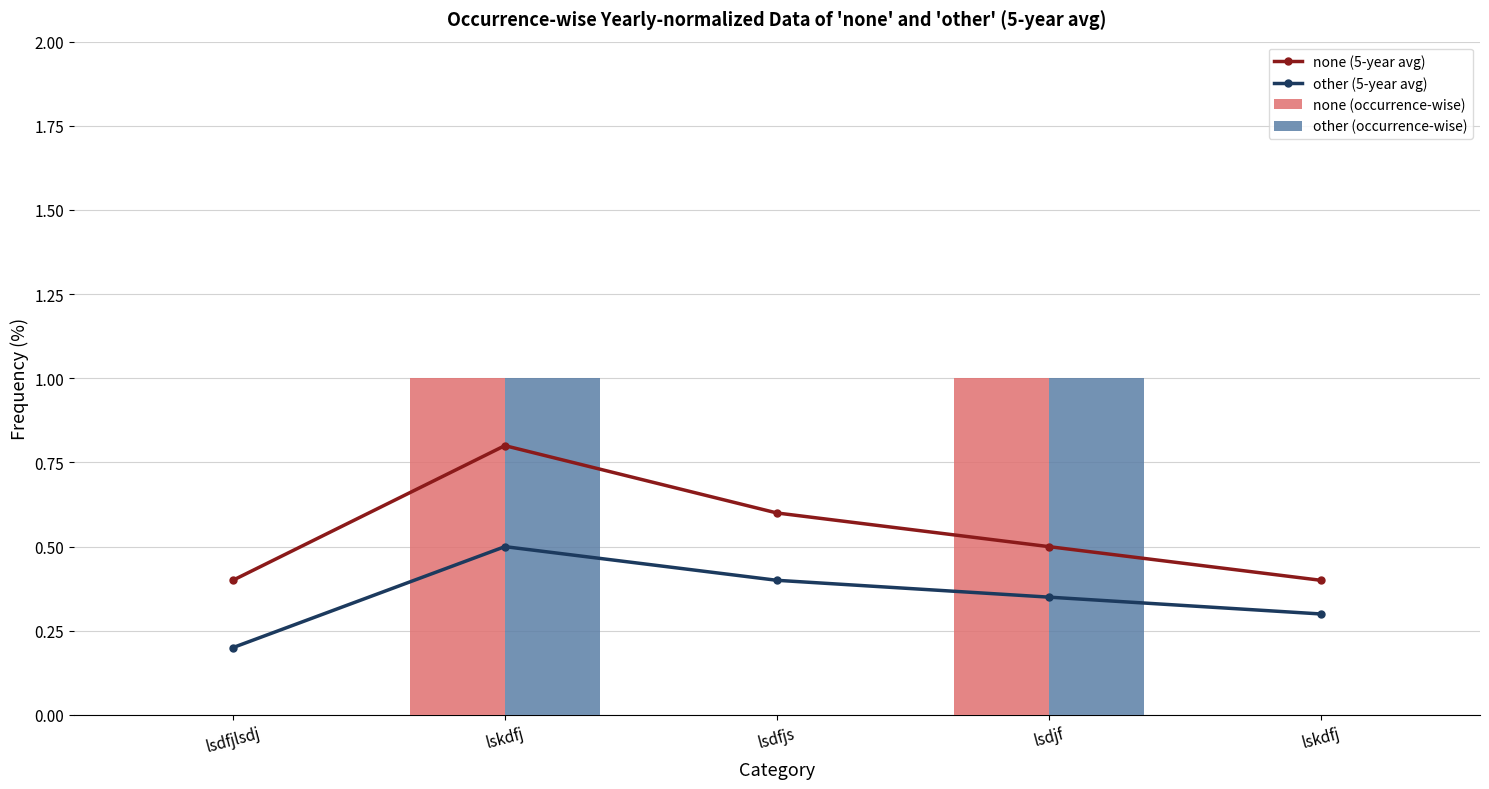

What is the label of the 4th bar from the left?

lsdjf